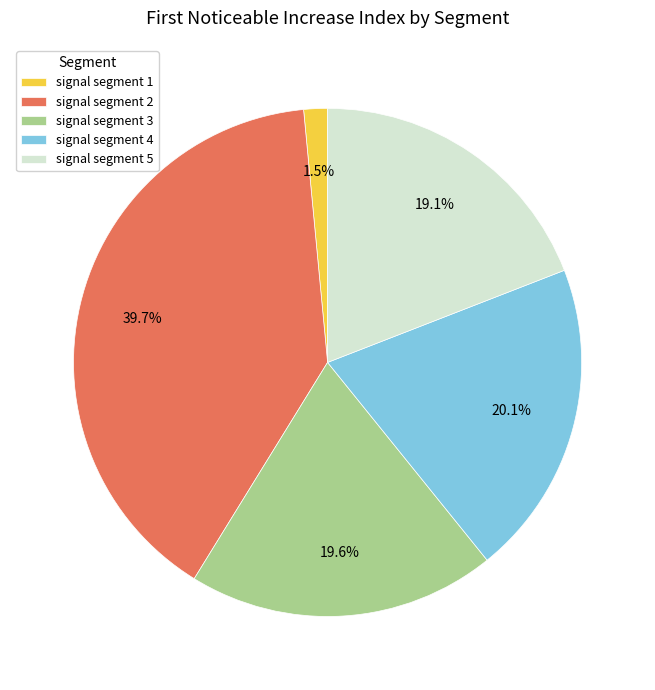

Which has a higher value, signal segment 4 or signal segment 3?

signal segment 4